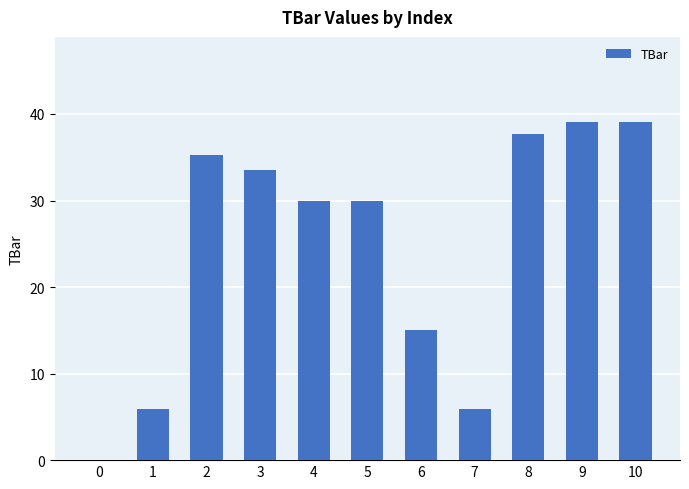

Reading right to left, transcribe all the data shown in this chart.

10=39.1	9=39.1	8=37.7	7=5.9	6=15.0	5=30.0	4=30.0	3=33.5	2=35.2	1=5.9	0=0.0